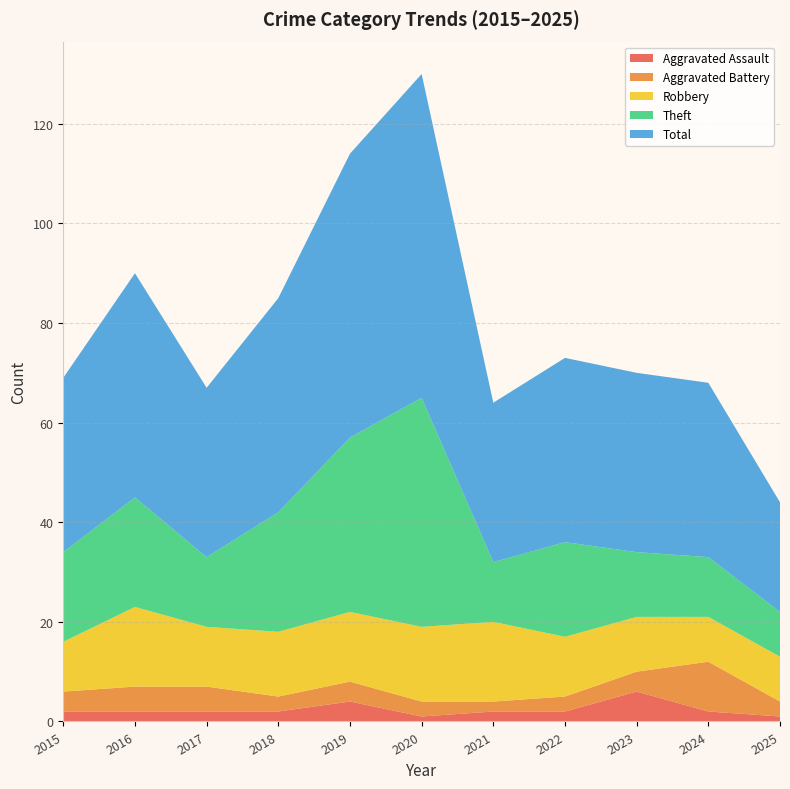

Reading right to left, transcribe all the data shown in this chart.

Aggravated Assault: 1	2	6	2	2	1	4	2	2	2	2
Aggravated Battery: 3	10	4	3	2	3	4	3	5	5	4
Robbery: 9	9	11	12	16	15	14	13	12	16	10
Theft: 9	12	13	19	12	46	35	24	14	22	18
Total: 22	35	36	37	32	65	57	43	34	45	35